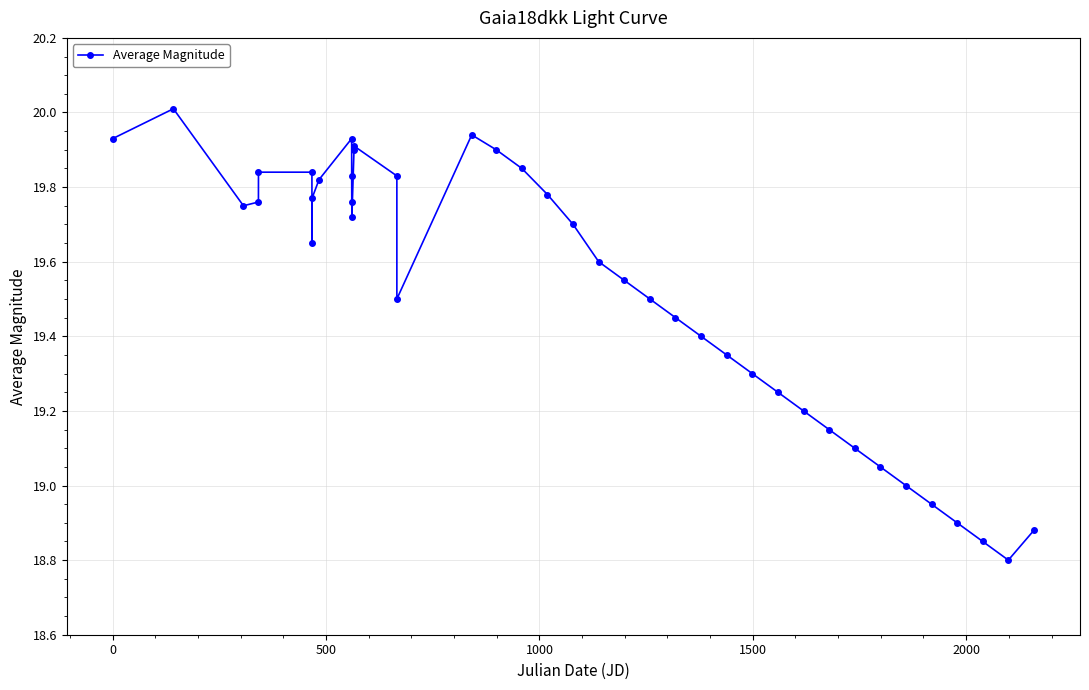

What is the sum of all values?

781.2